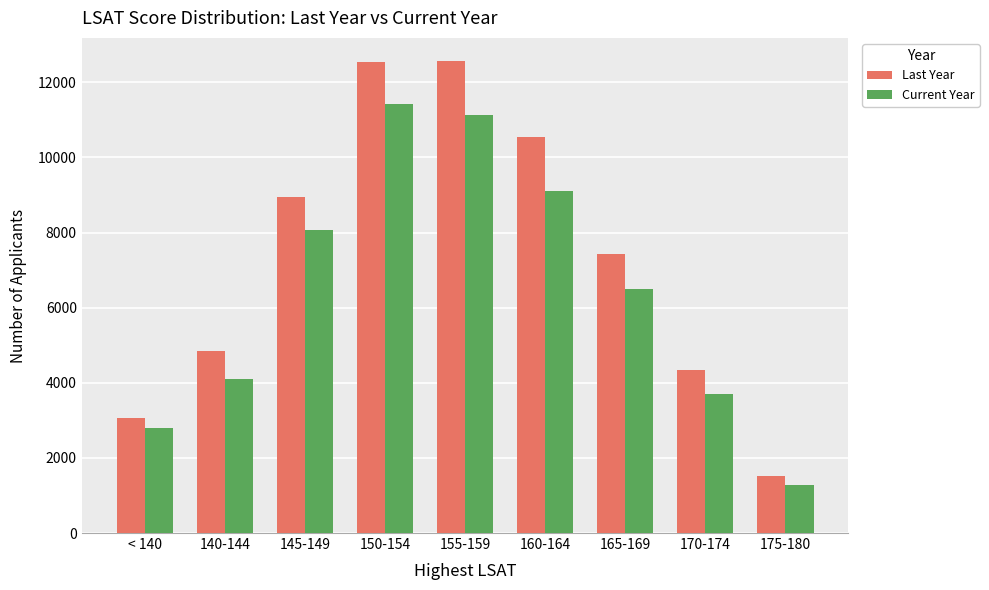

The value of Last Year at 175-180 is 903. True or false?

False